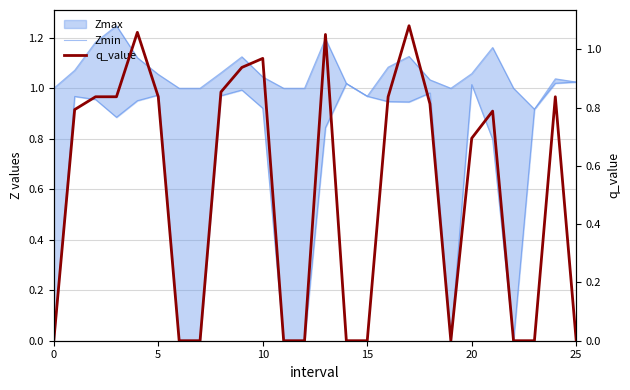

How many positive values does the Zmin series have?

19